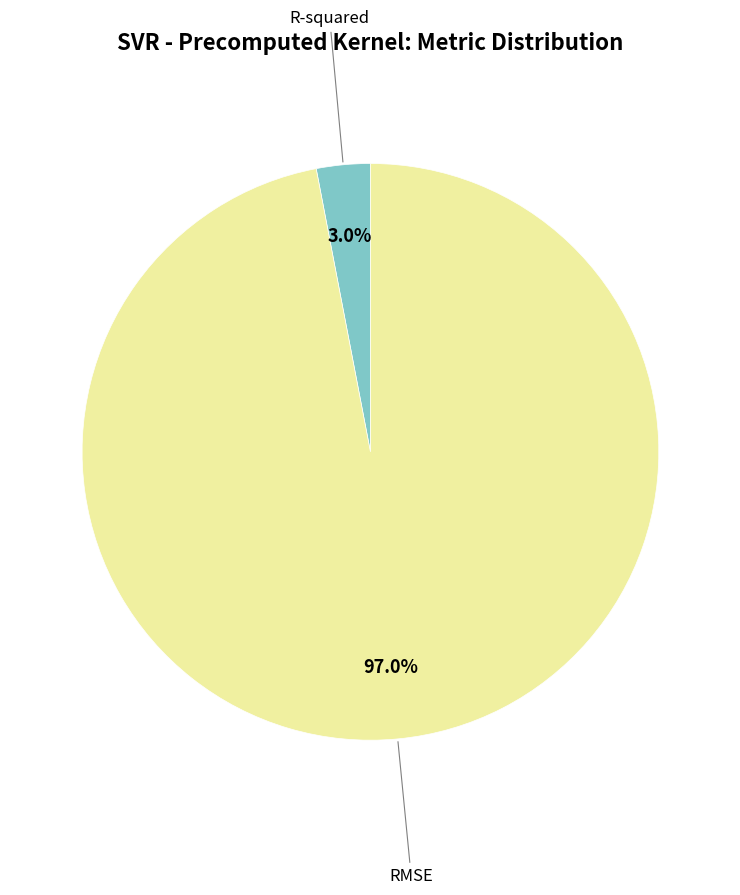

Is there a majority slice in this chart?

Yes